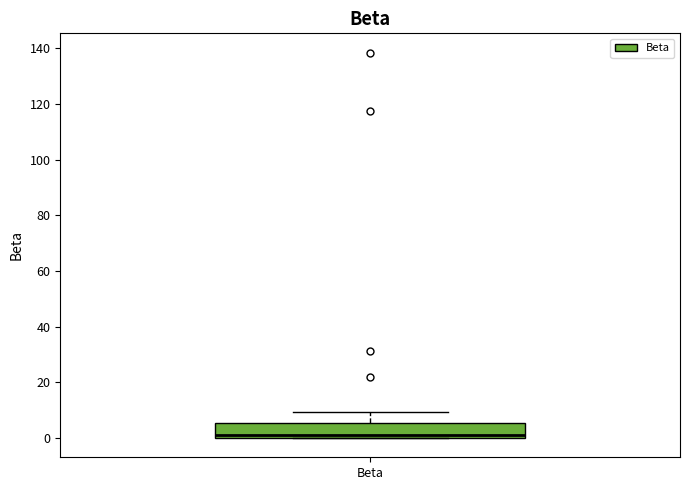

Where is the lower edge of the box for Beta on the y-axis? The values are not printed on the chart, so give them approximately, as read against the axis.

0